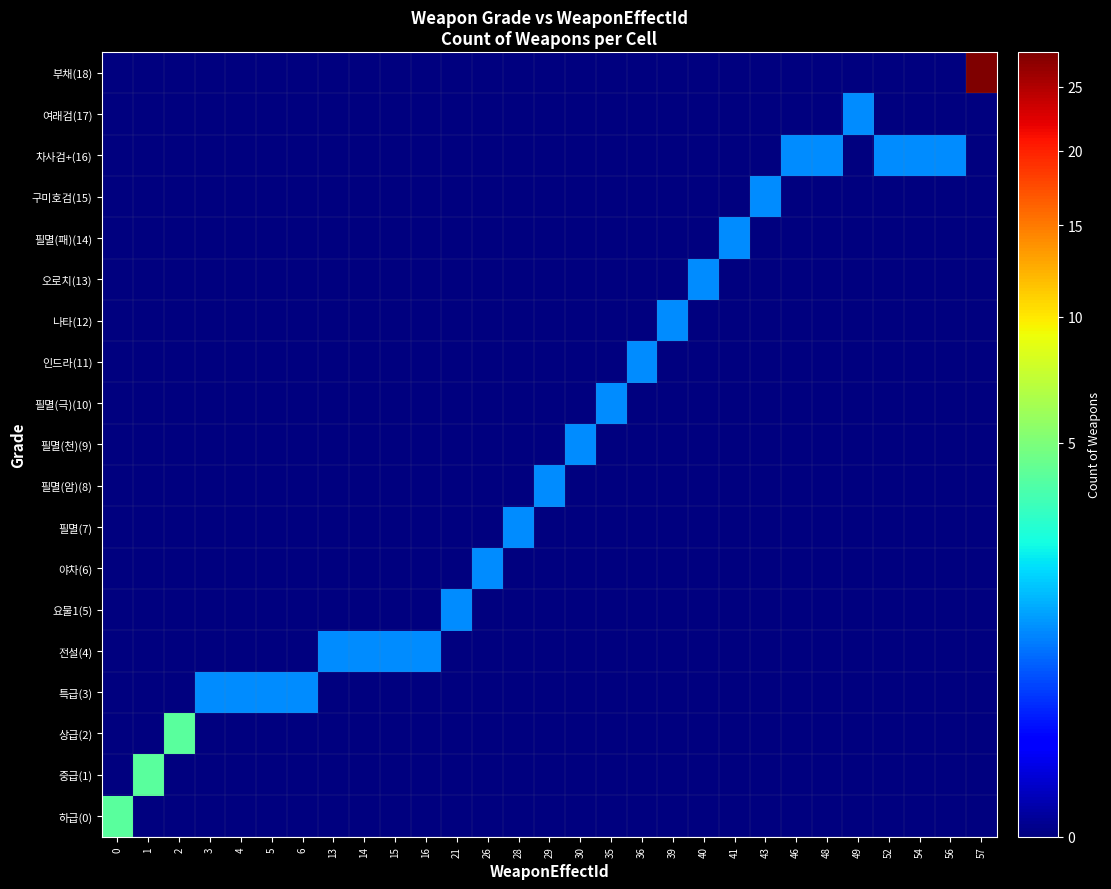

What is the spread (max minus min) of values at 56?

1